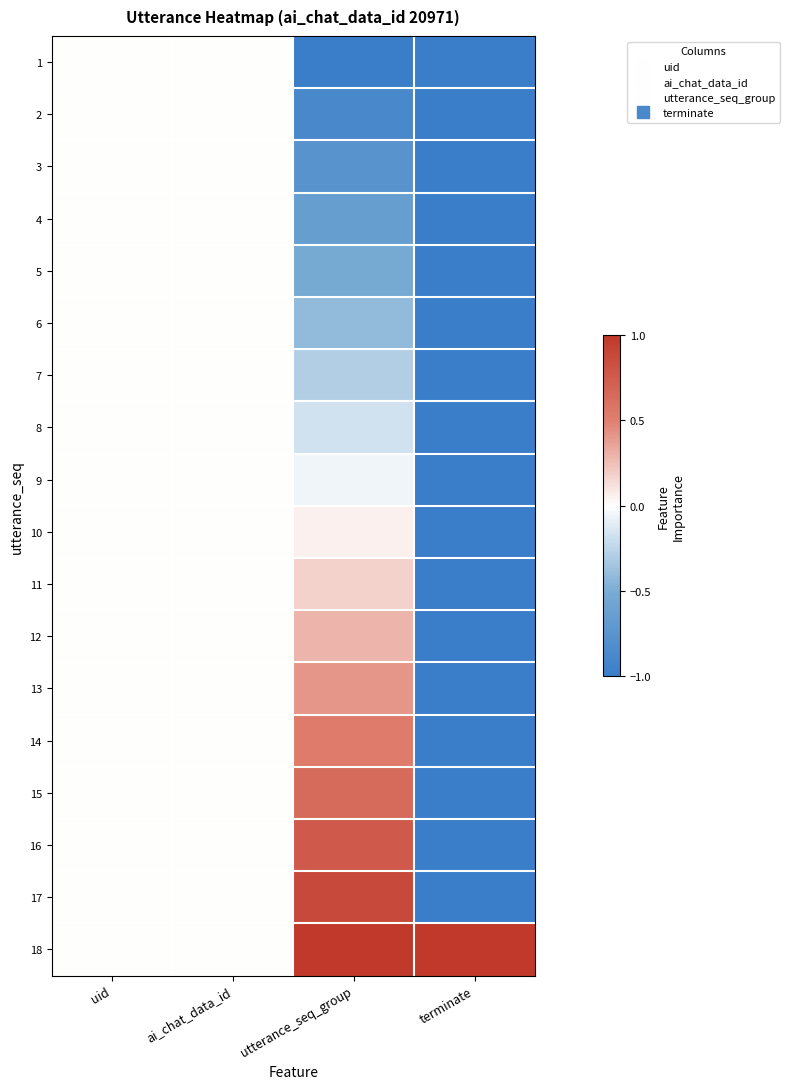

At which category is the sum across all series the highest?

utterance_seq_group